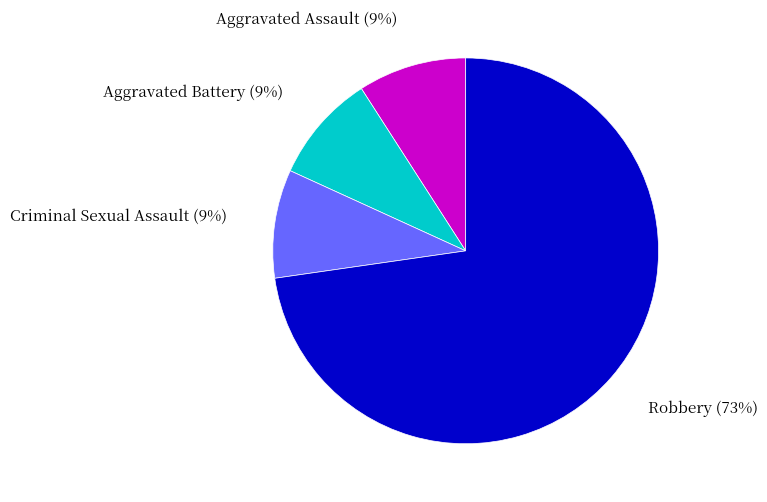

Is it true that Robbery is 61% of the pie?

False